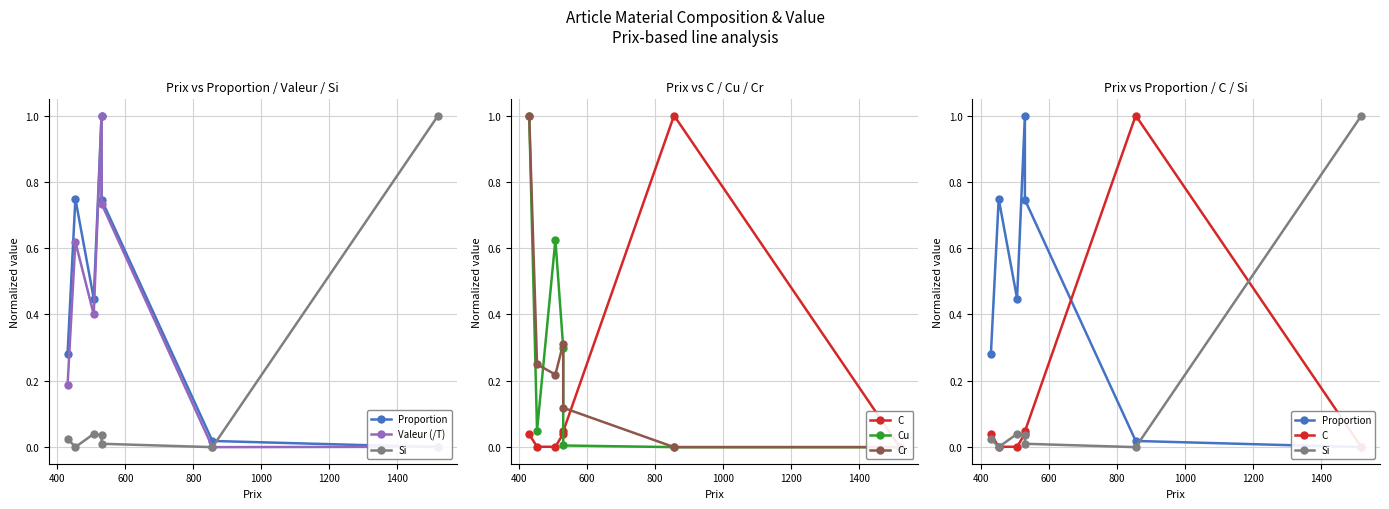

Is the value of Cr at 800 greater than the value of Valeur (/T) at 200?

Yes